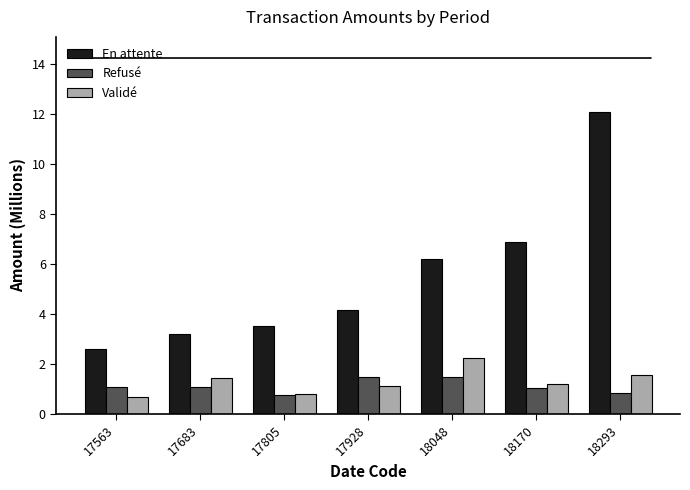

At which category is the sum across all series the highest?

18293